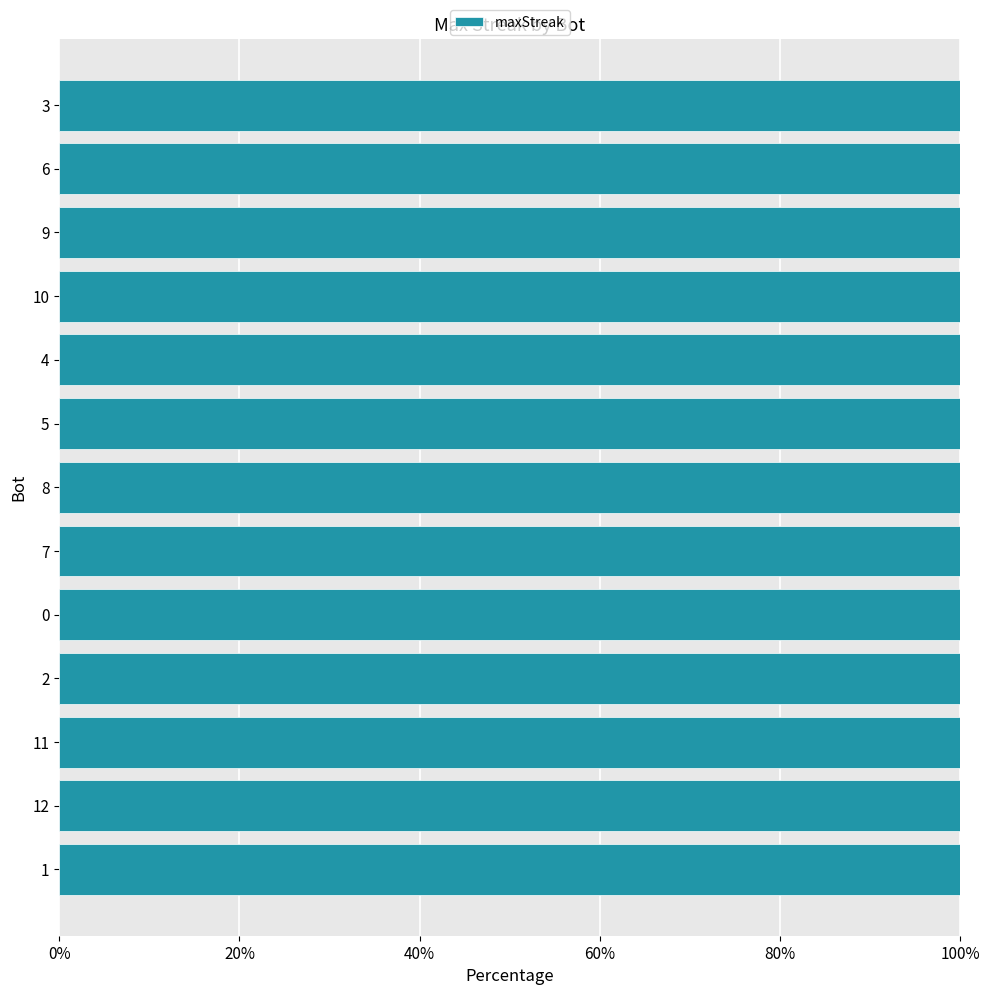

Which label corresponds to the smallest value in the chart?

3